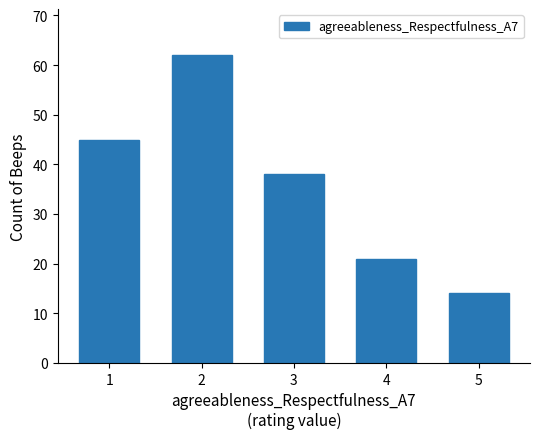

What is the value of the 3rd bar from the left?

38